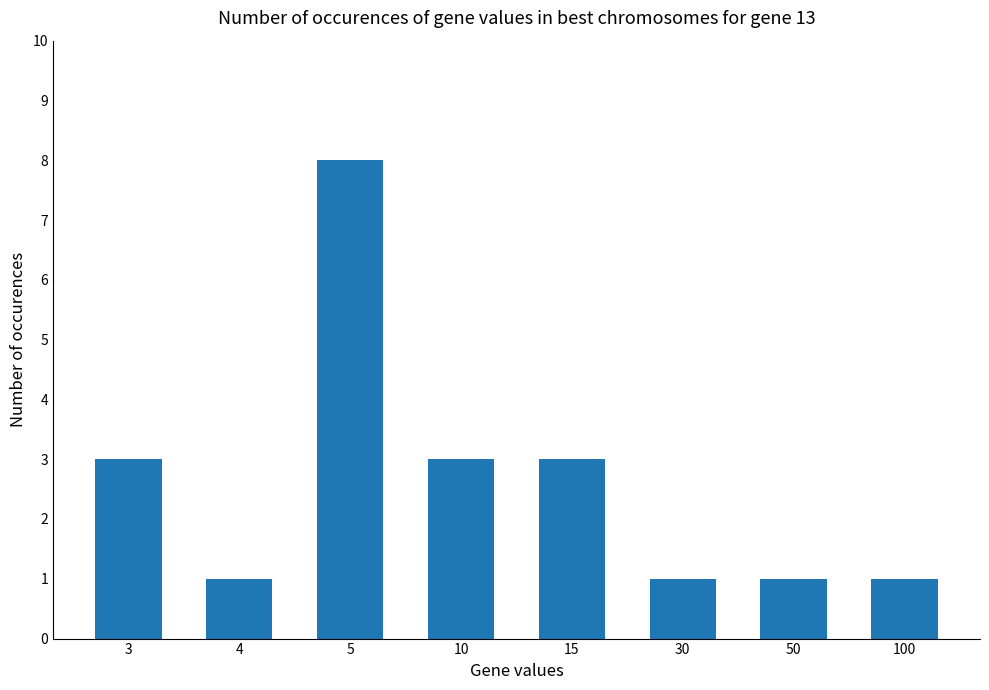

What is the ratio of the value at 30 to the value at 15?

0.3